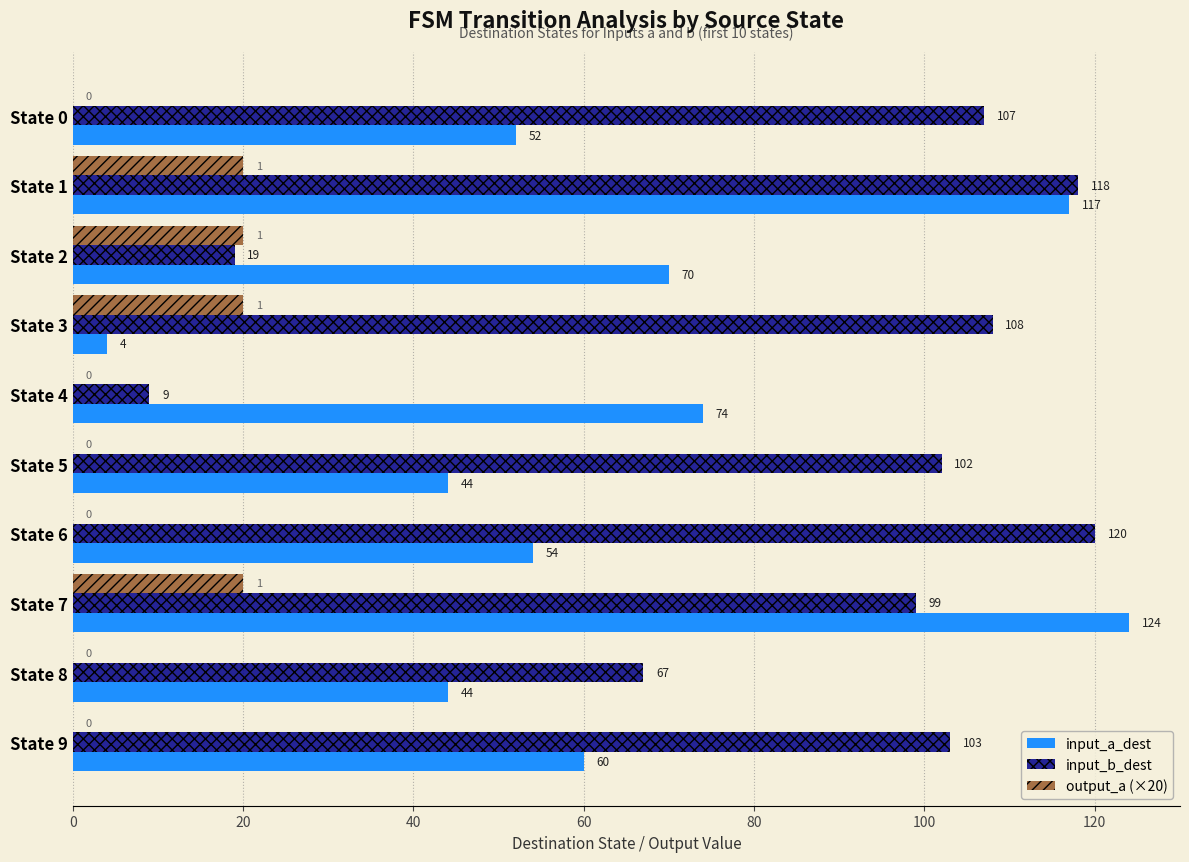

What is the sum of the input_b_dest values at State 6 and State 7?

219